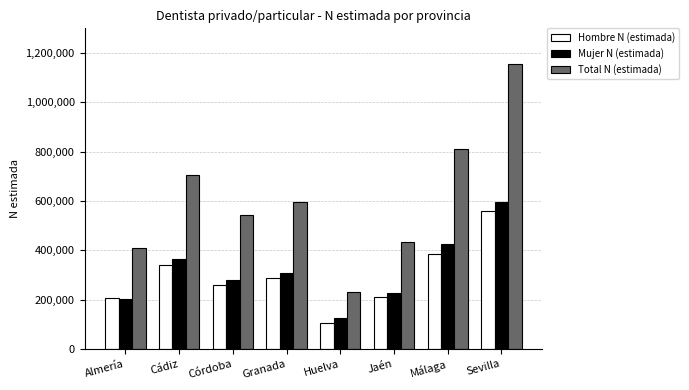

How many bars are there in each group?

3